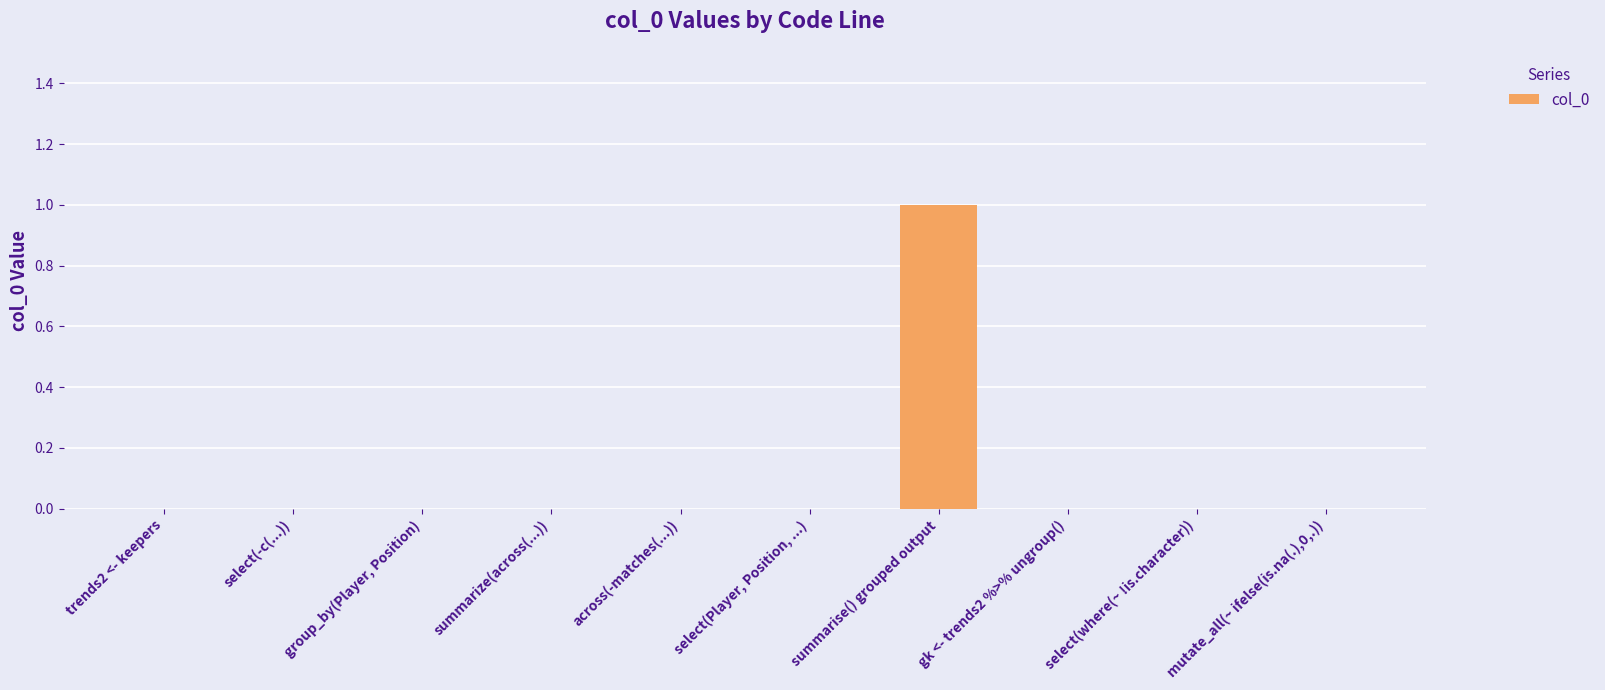

At which category does the chart reach its peak across all series?

summarise() grouped output